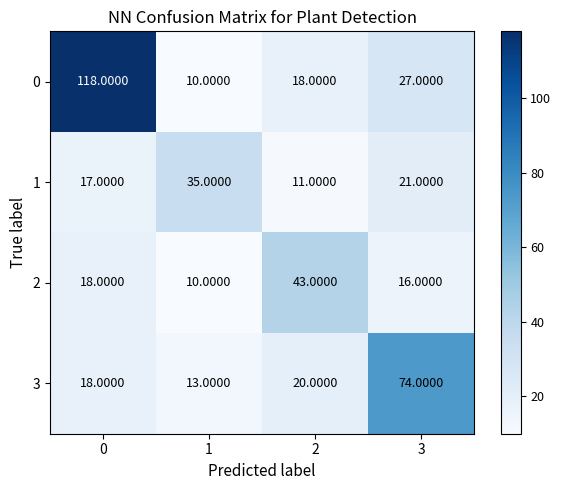

Which category has the lowest value across all series?

1